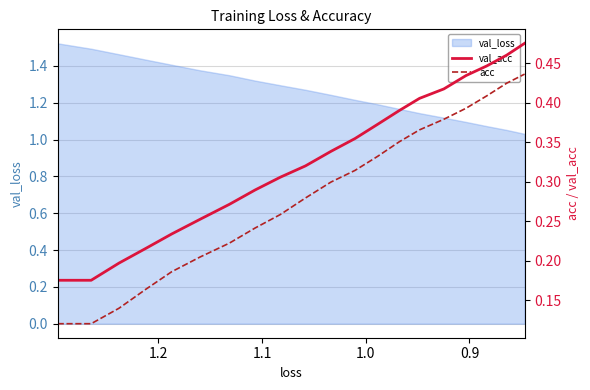

What is the value of the acc point at the 5th from the left?

0.2